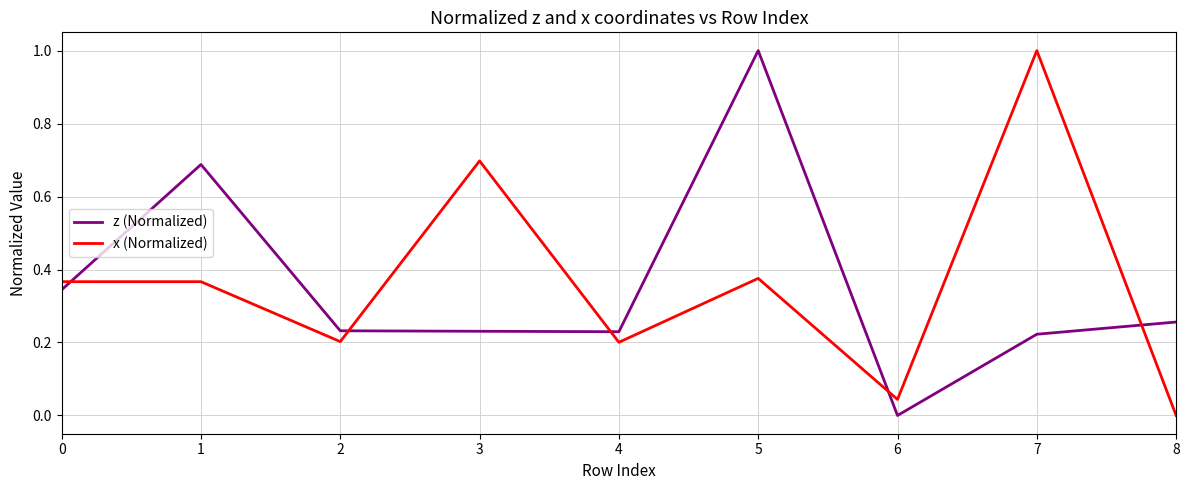

What is the difference between the maximum and minimum values in the x (Normalized) series?

1.0